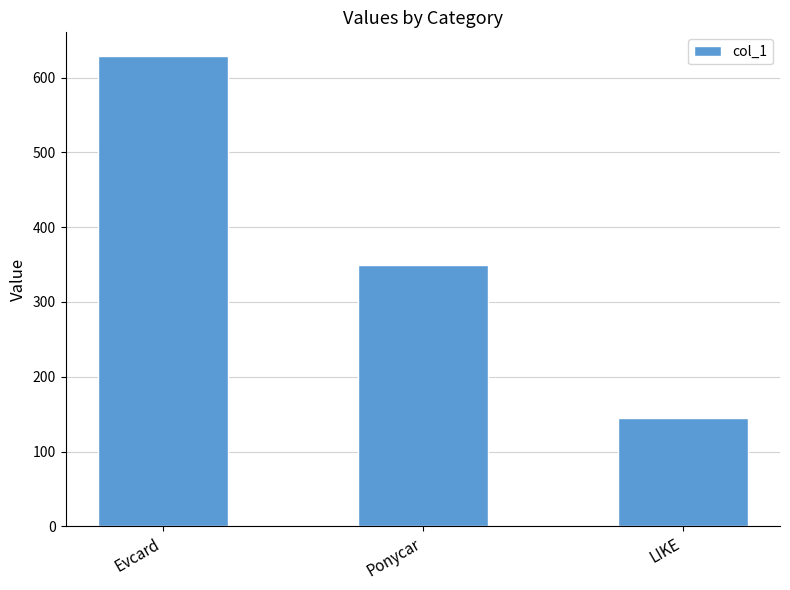

What is the smallest value displayed?

145.4